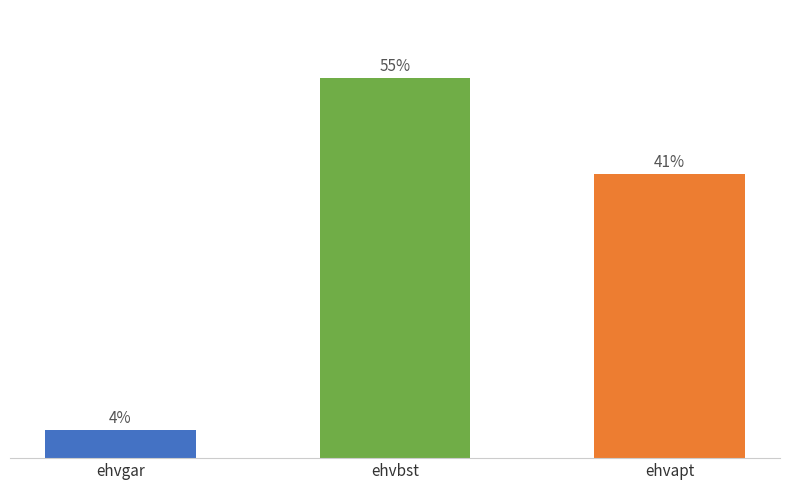

Reading left to right, extract all data points from this chart.

ehvgar=12.8	ehvbst=174.3	ehvapt=130.2